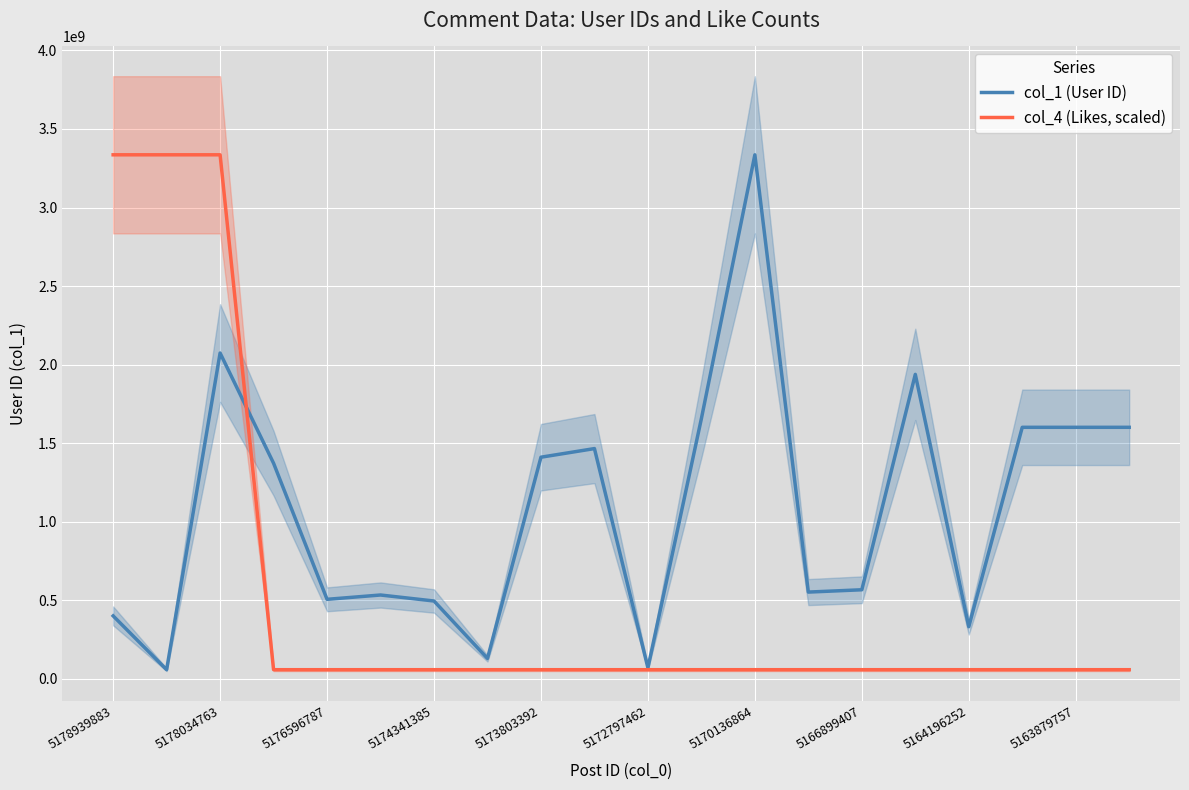

List the series in order of their overall mean, lowest first.

col_4 (Likes, scaled), col_1 (User ID)